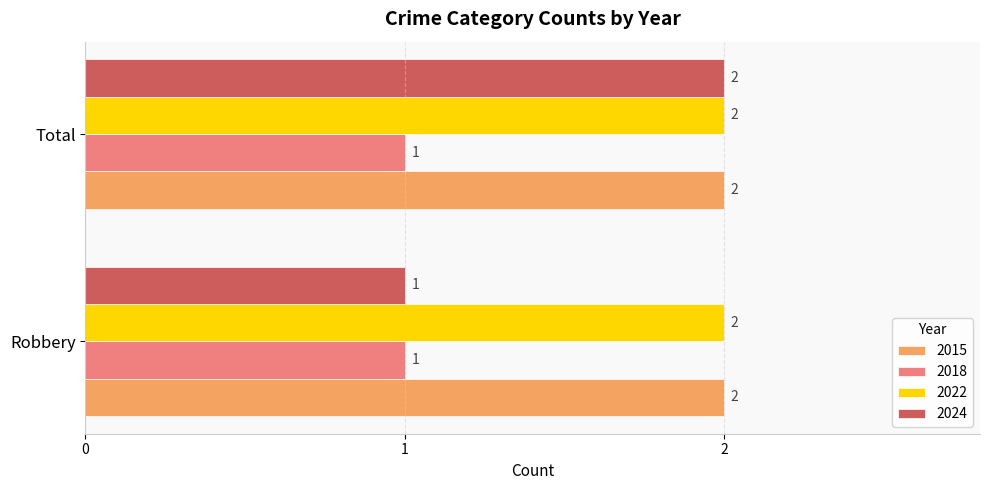

What is the greatest value displayed?

2